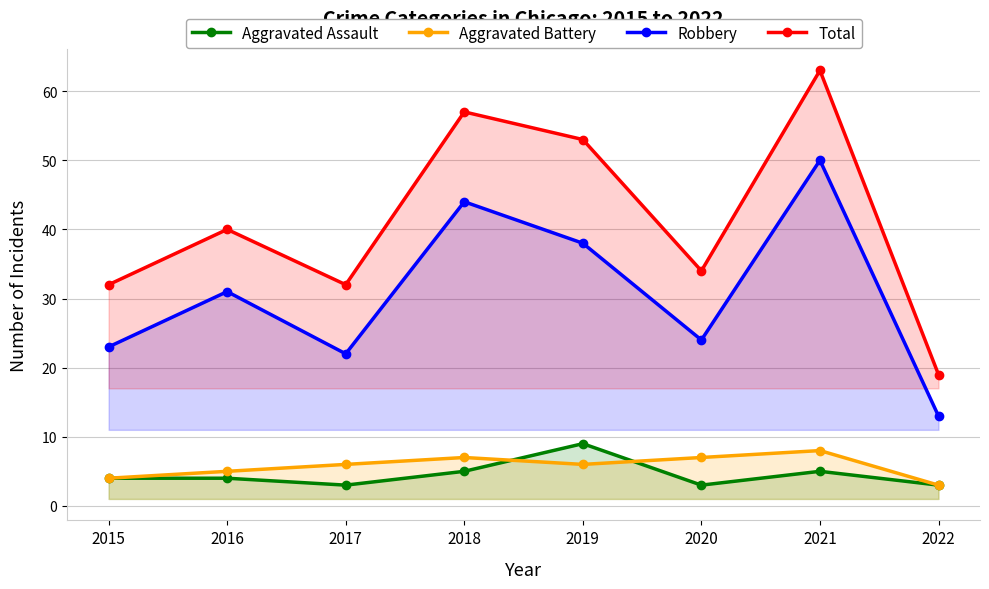

What is the highest value of the Robbery series?

50